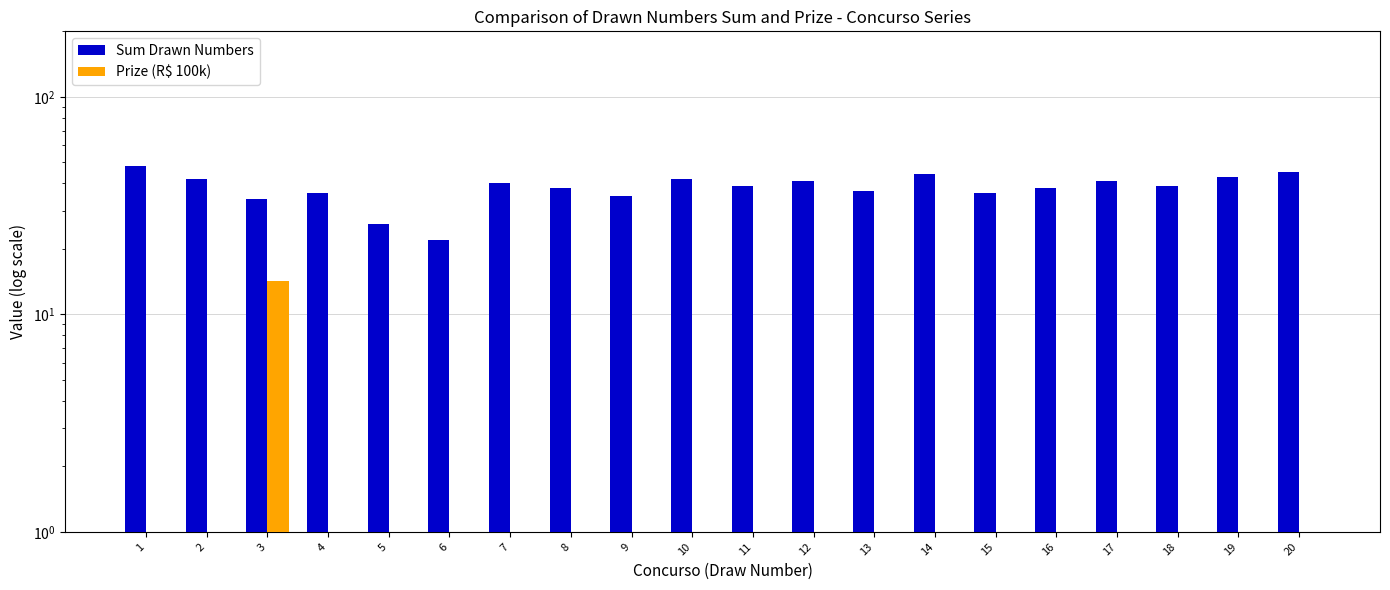

What is the sum of all Sum Drawn Numbers values?

766.0